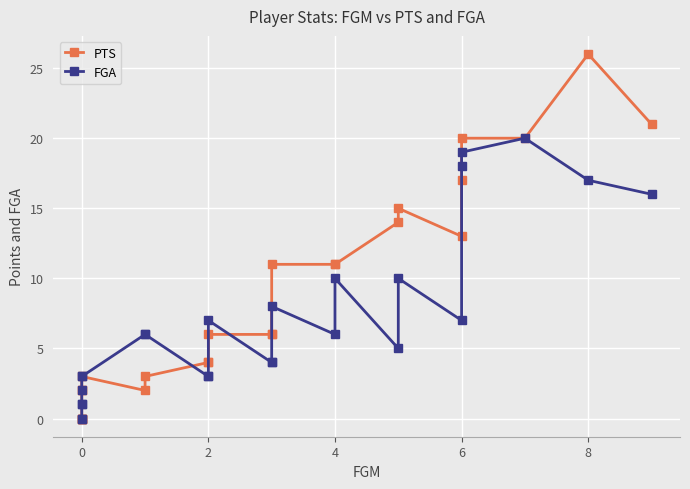

What are all the series names shown in the legend?

PTS, FGA